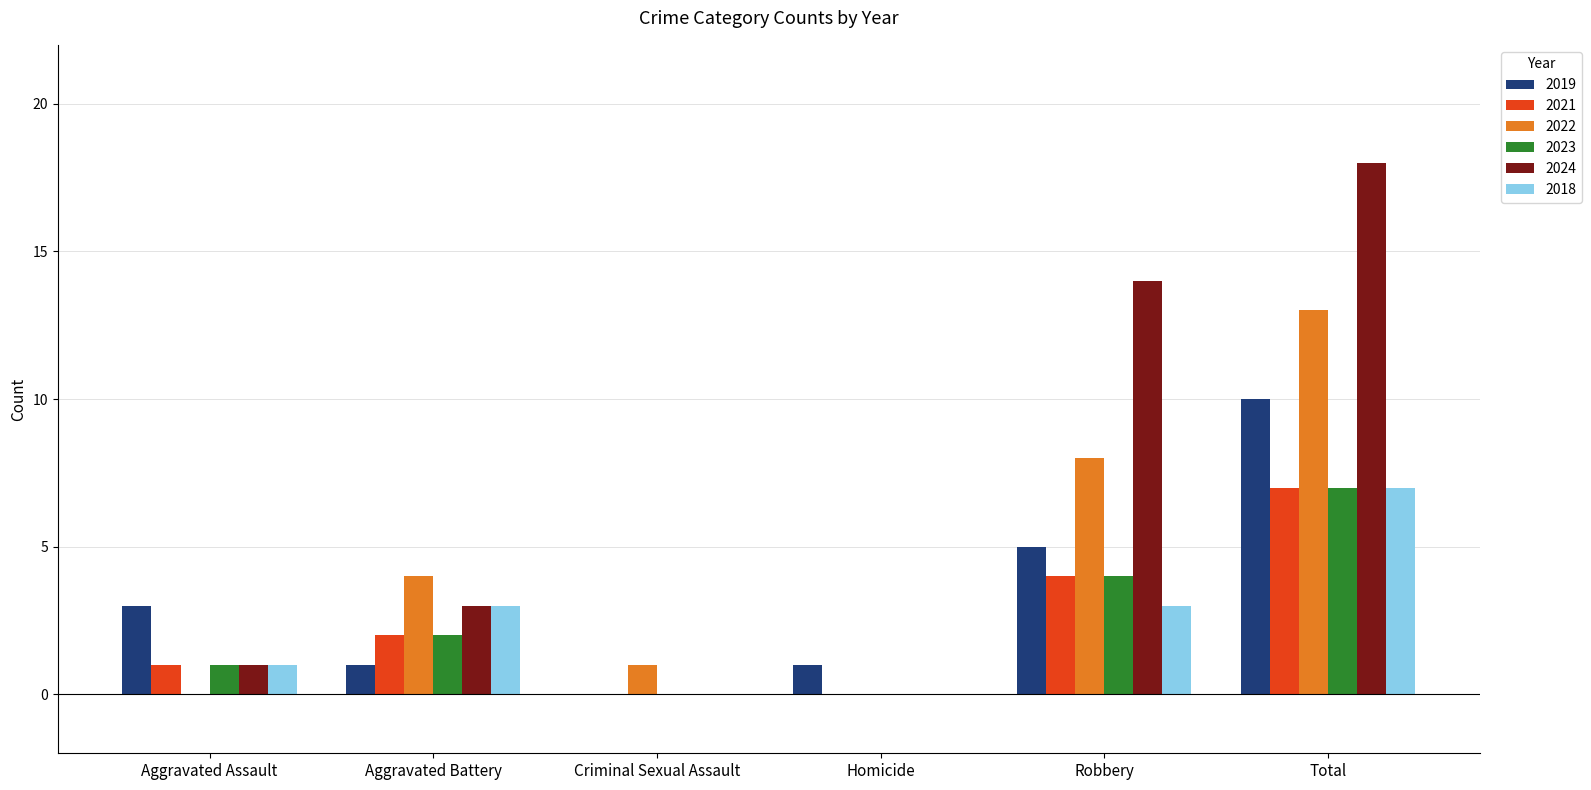

At which label does 2023 reach its peak?

Total